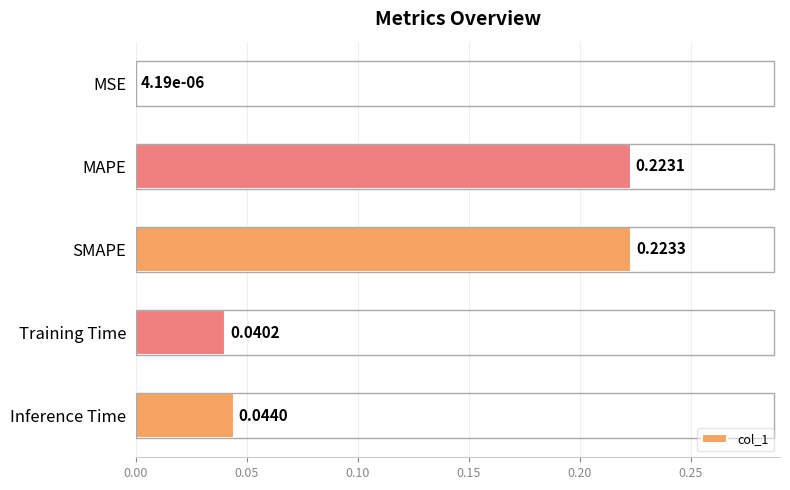

At which label is the value closest to 0?

MSE